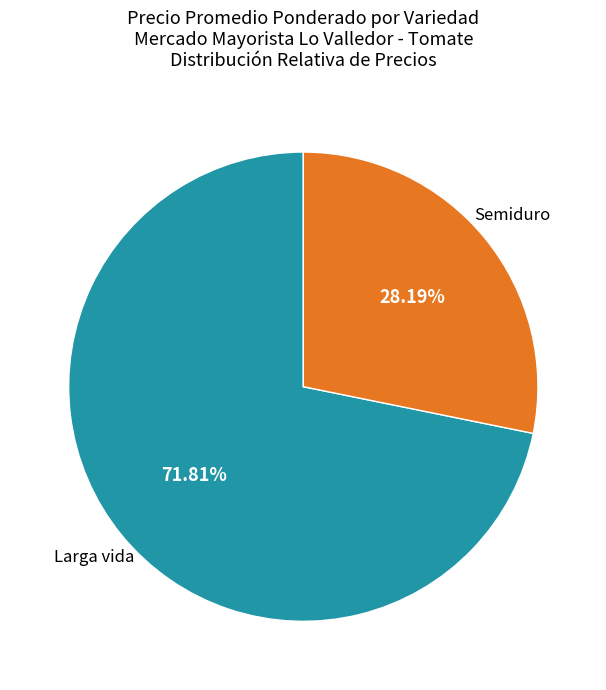

How many slices are in this pie chart?

2